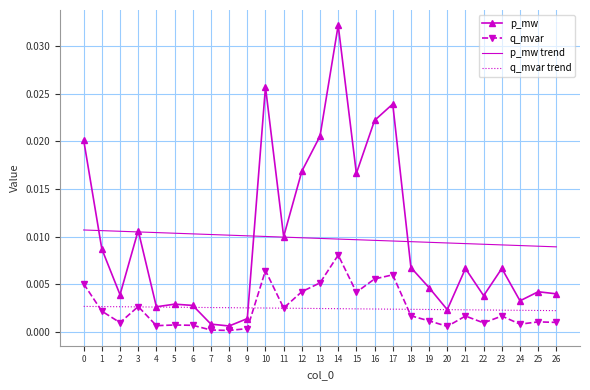

How many categories are shown in the chart?

27